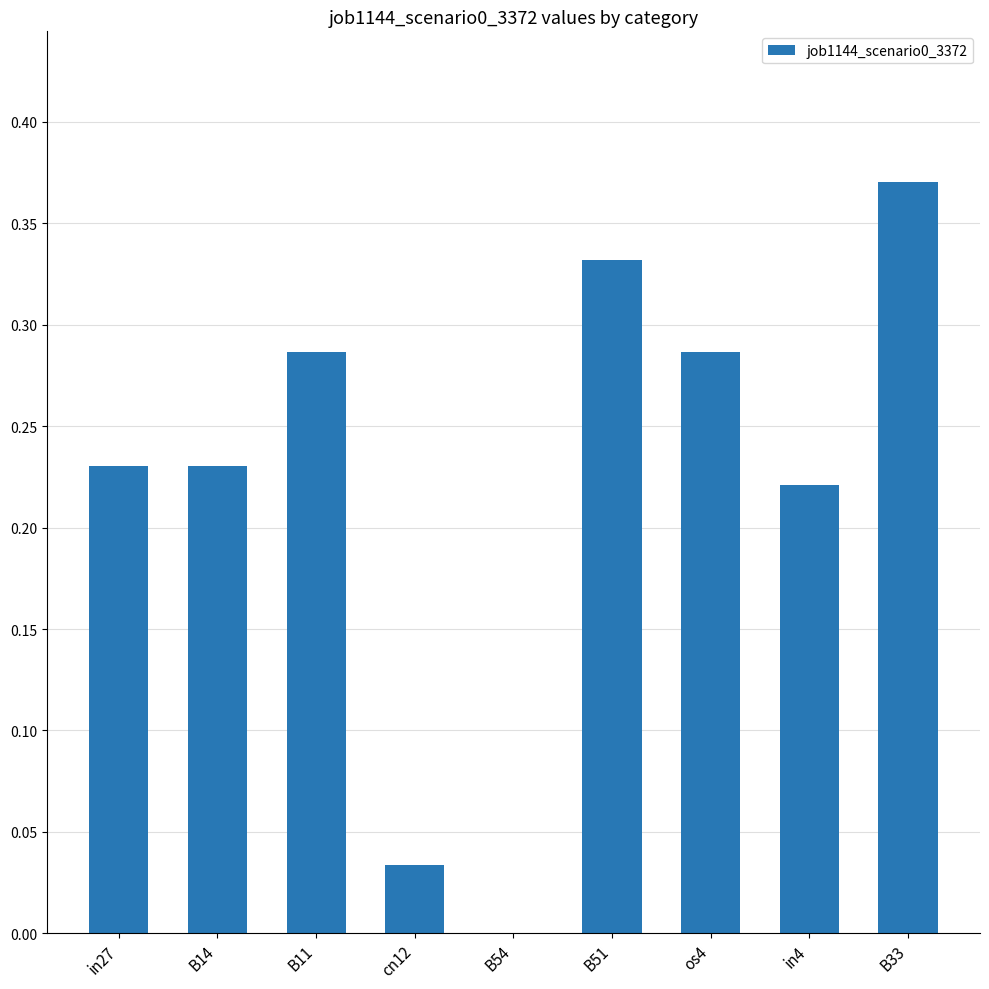

The value at B51 is 0.1. True or false?

False